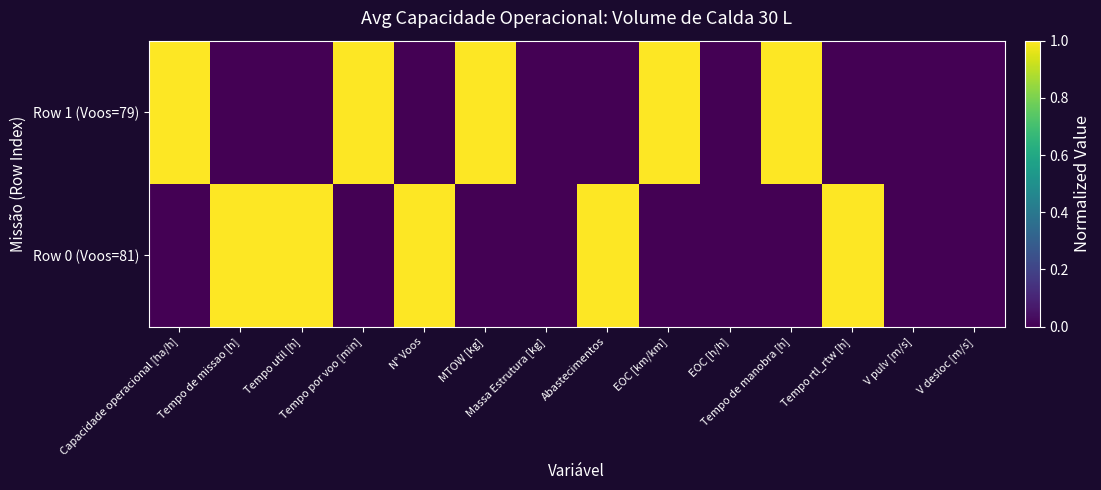

Which series changed the most between Capacidade operacional [ha/h] and N° Voos?

Row 0 (Voos=81)